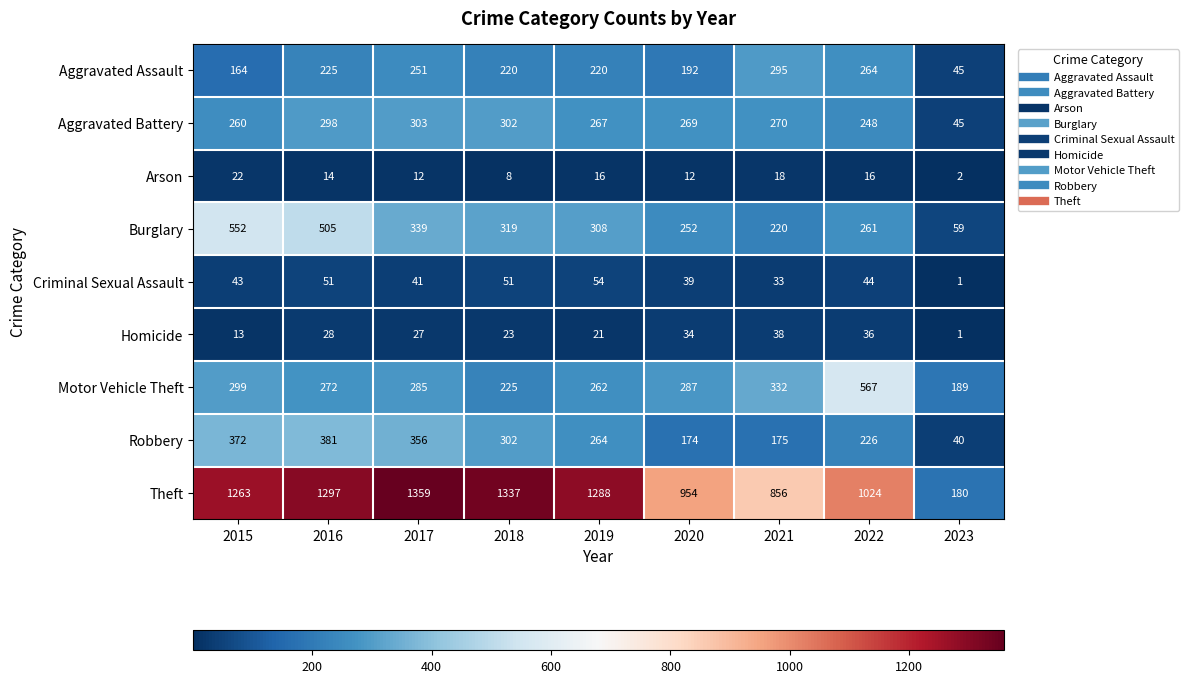

Which series has the widest spread of values?

Theft